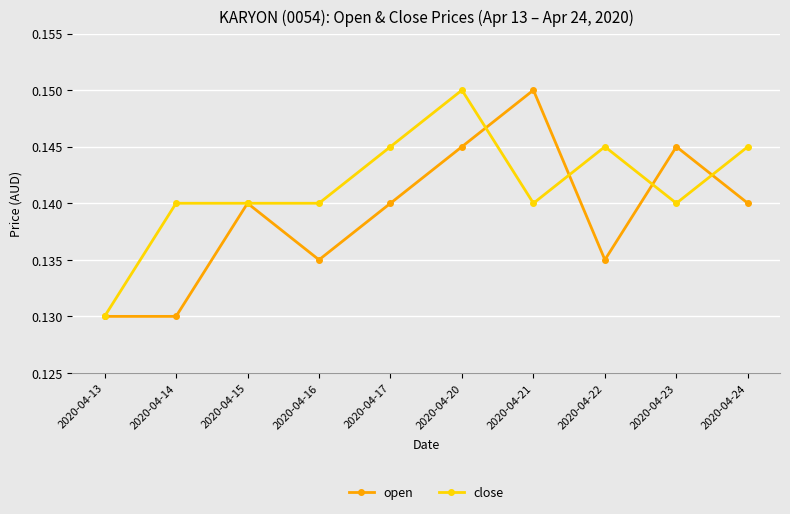

Which series has the largest total across all categories?

close